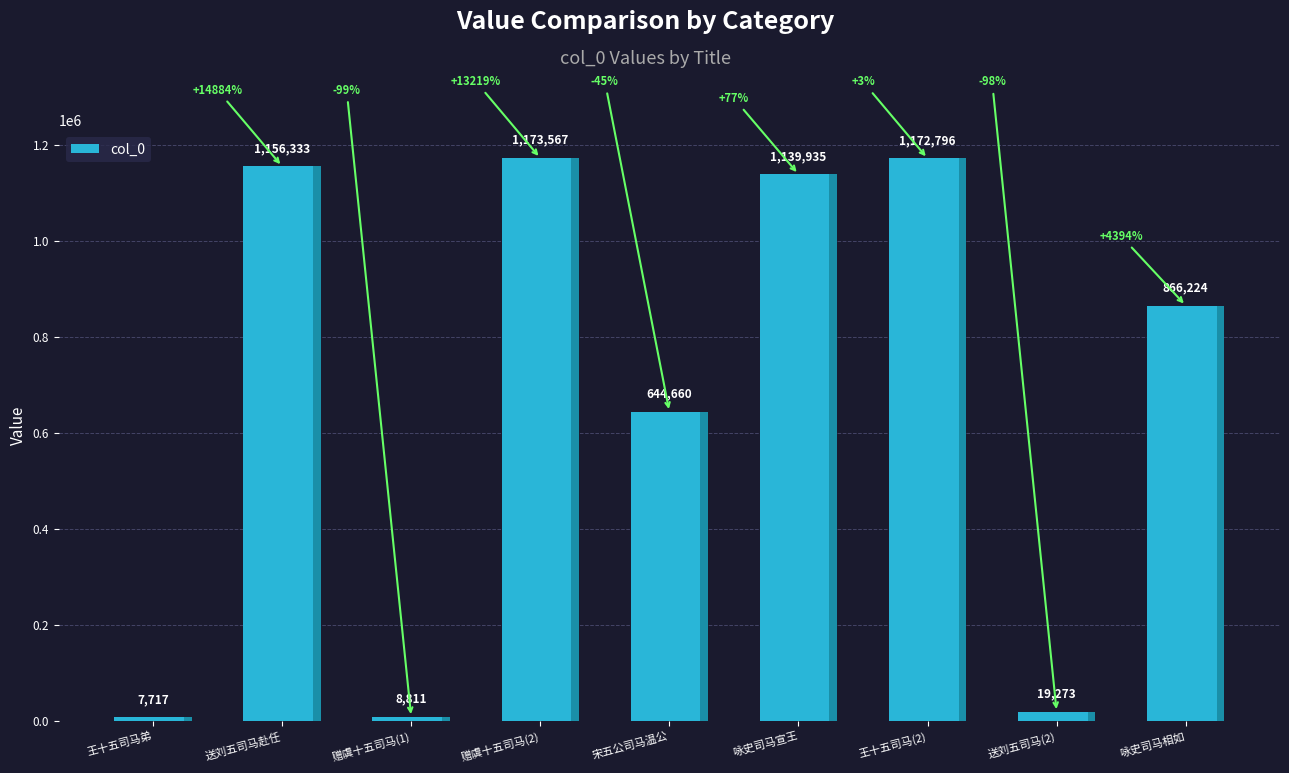

Between 咏史司马相如 and 送刘五司马赴任, which is larger?

送刘五司马赴任